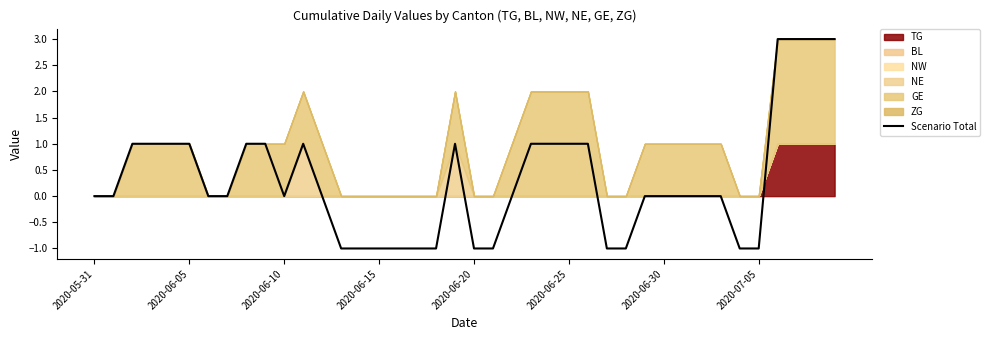

What is the label of the 20th point from the right?

2020-06-20